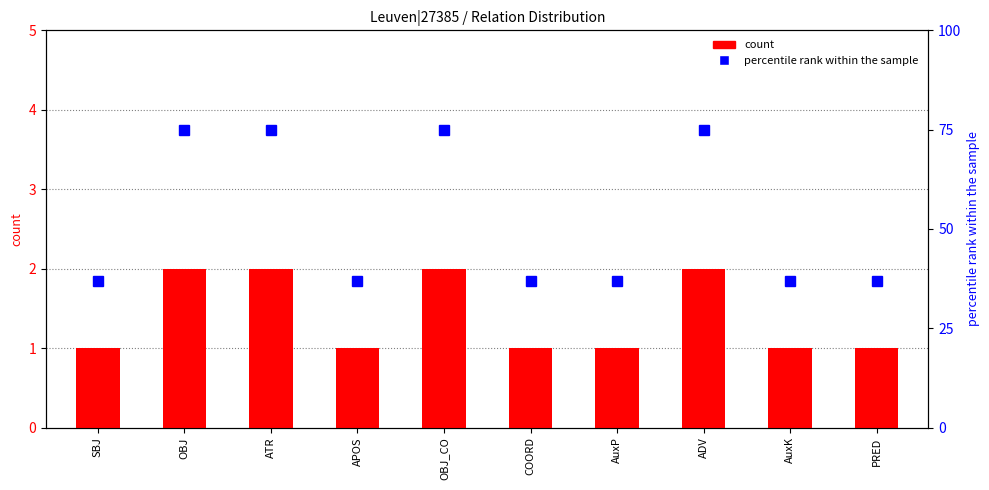

Count the count values in the range 1 to 2.

10